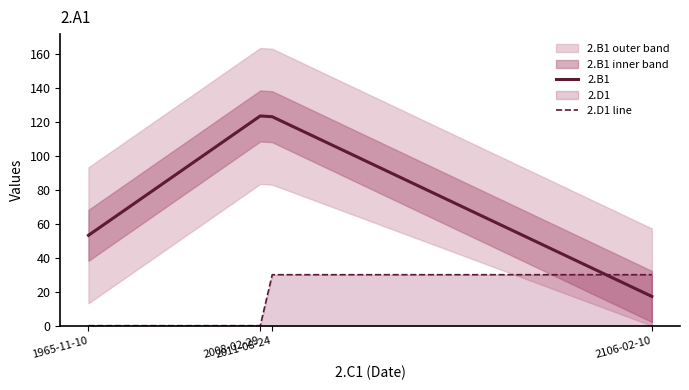

Which series has the largest range (max minus min)?

2.B1